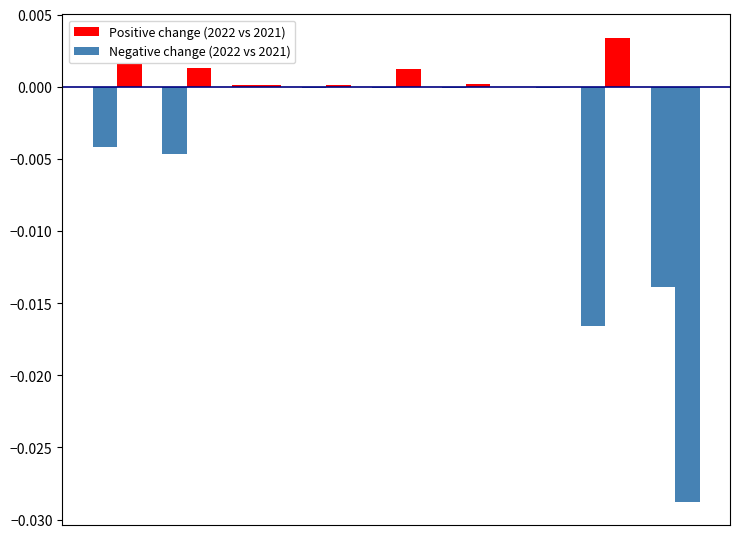

How many bars are there in total?

18